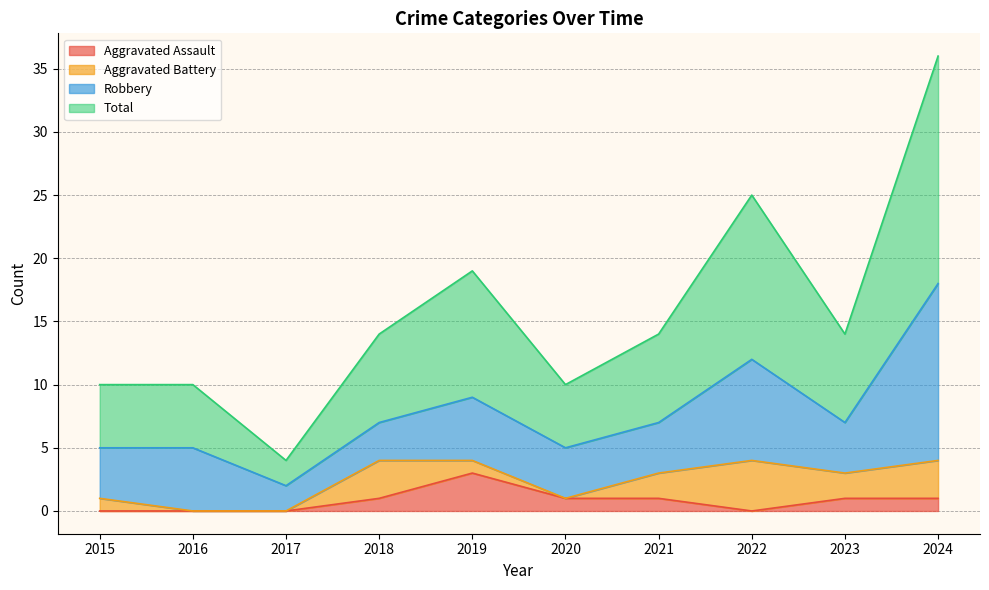

How many lines are shown in the chart?

4